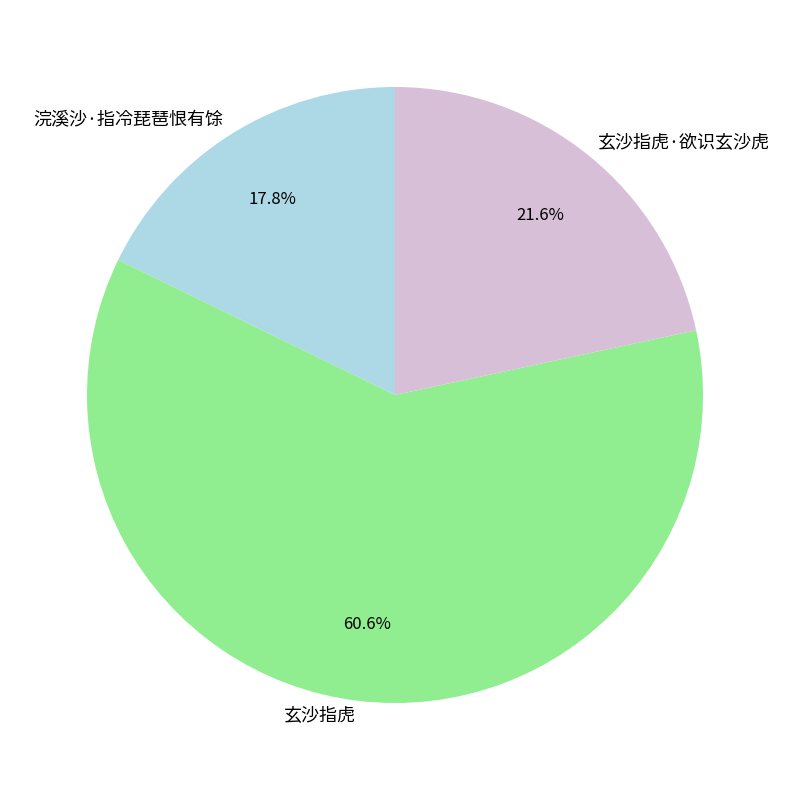

To the nearest percent, what portion does 玄沙指虎 represent?

61%